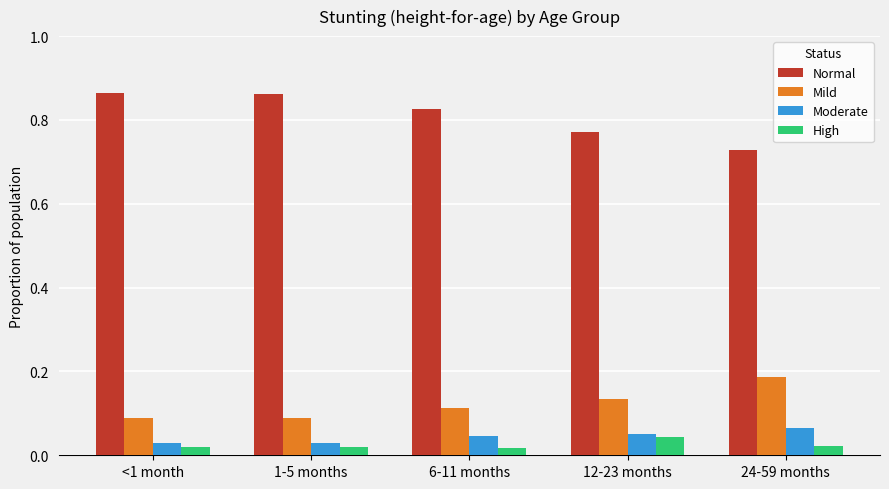

The value of Normal at <1 month is 1.5. True or false?

False